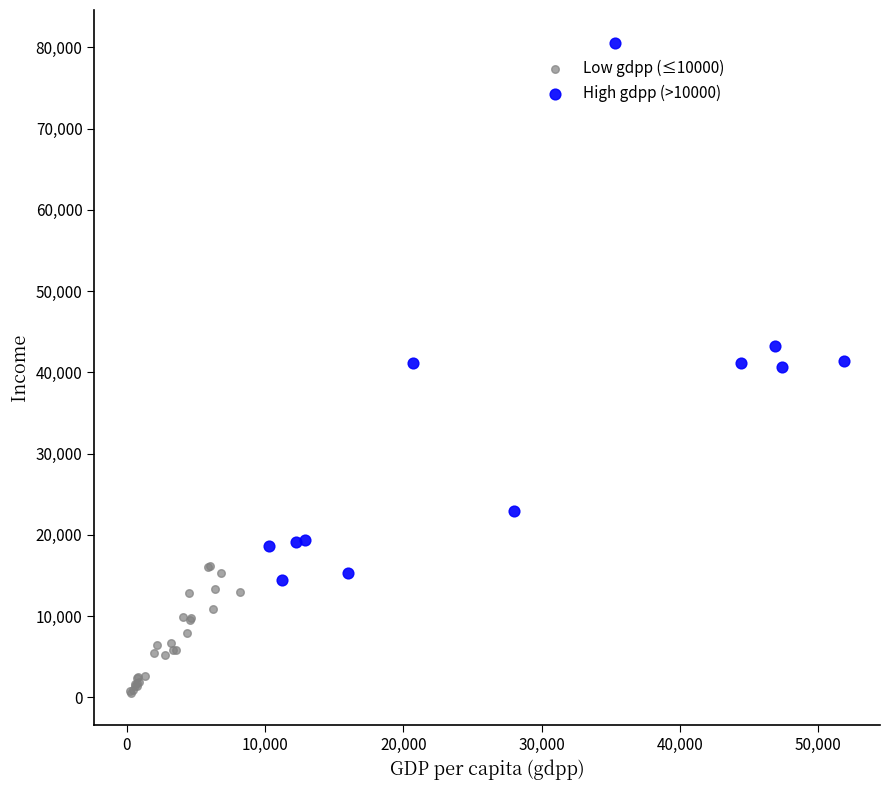

Which series has the largest Y range (max minus min)?

High gdpp (>10000)